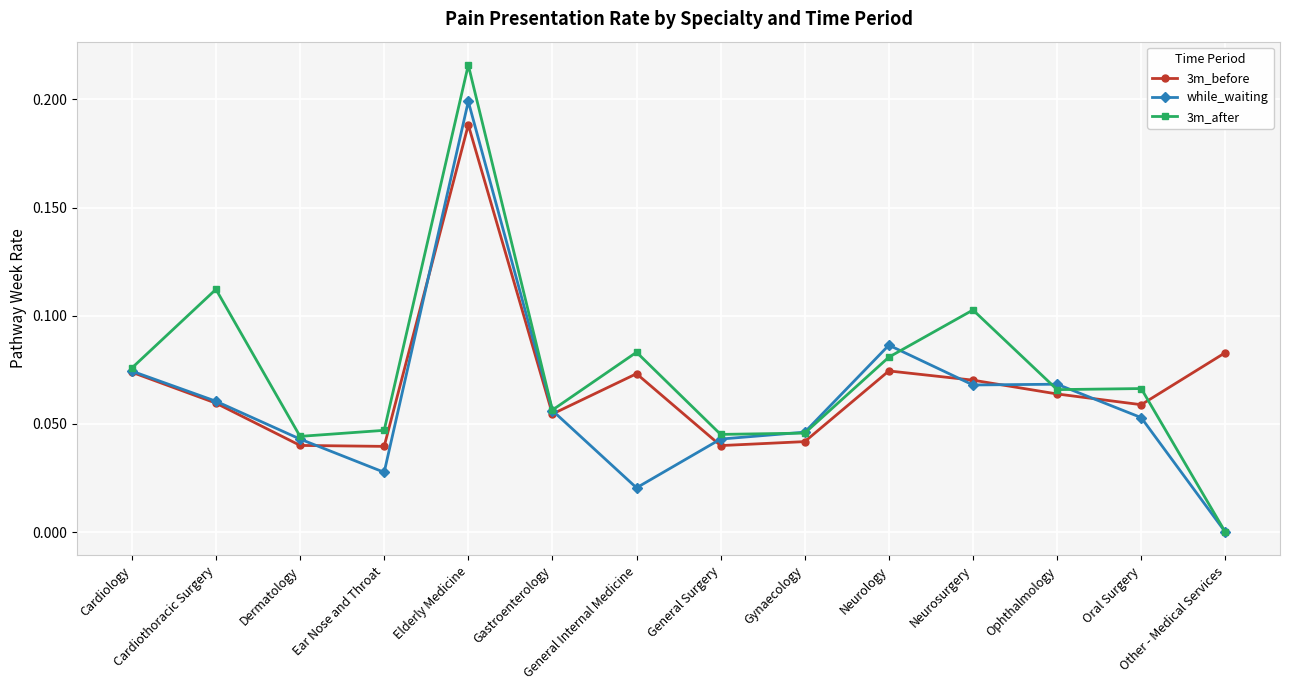

List the series in order of their peak value, lowest first.

3m_before, while_waiting, 3m_after